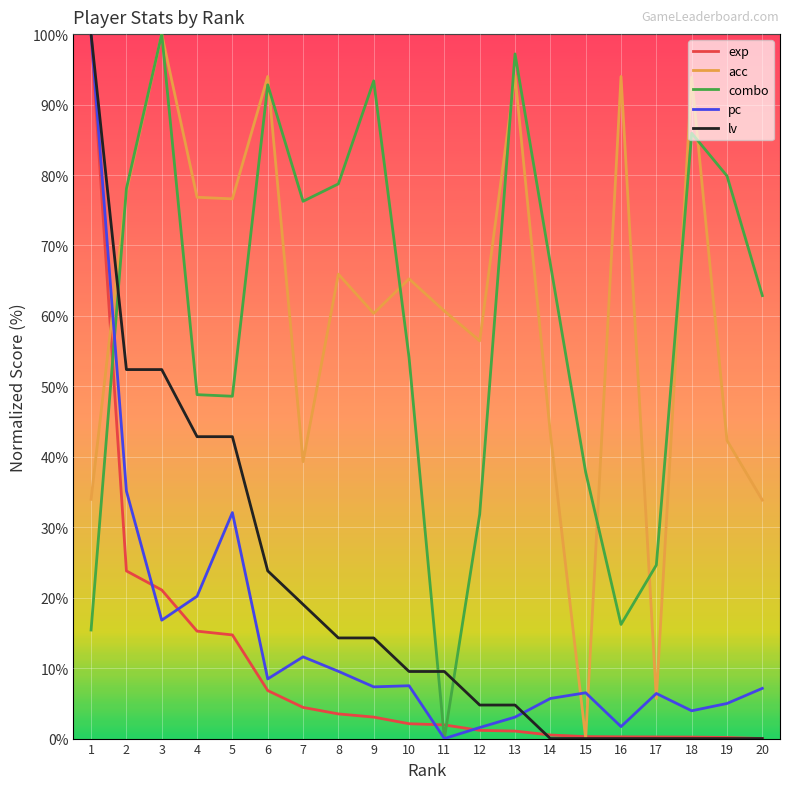

True or false: acc has a value of 39.3 at 7.

True